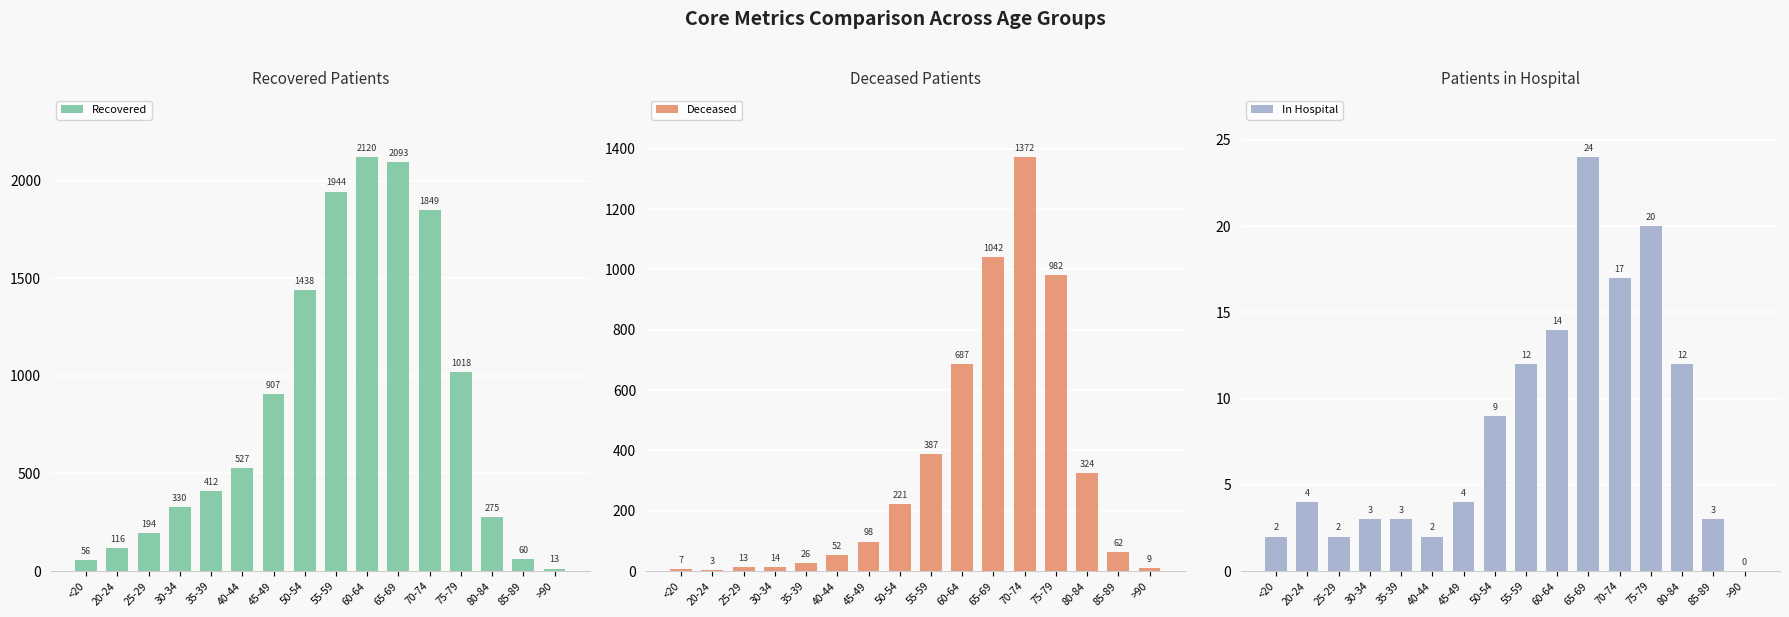

What is the difference between the maximum and minimum values in the In Hospital series?

24